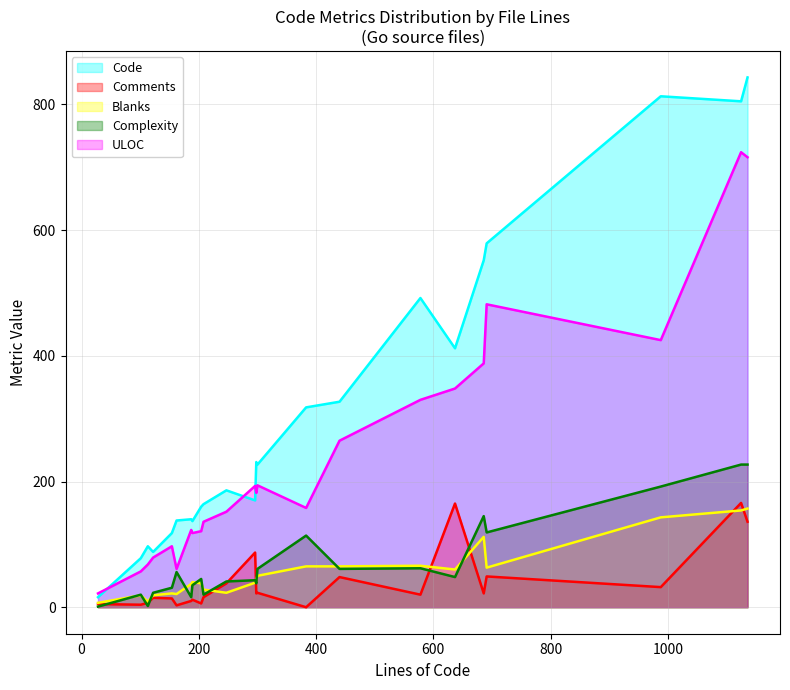

Does the chart have visible grid lines?

Yes